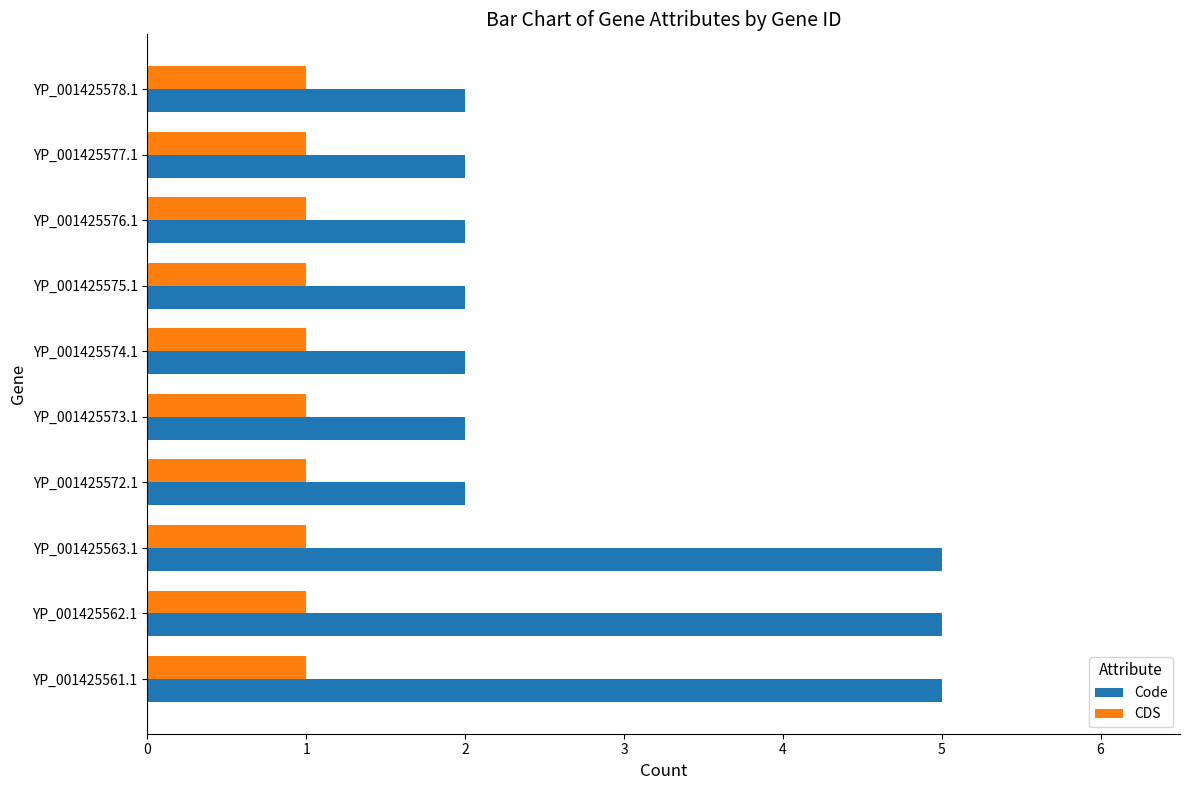

At YP_001425573.1, list the series in order from largest to smallest.

Code, CDS